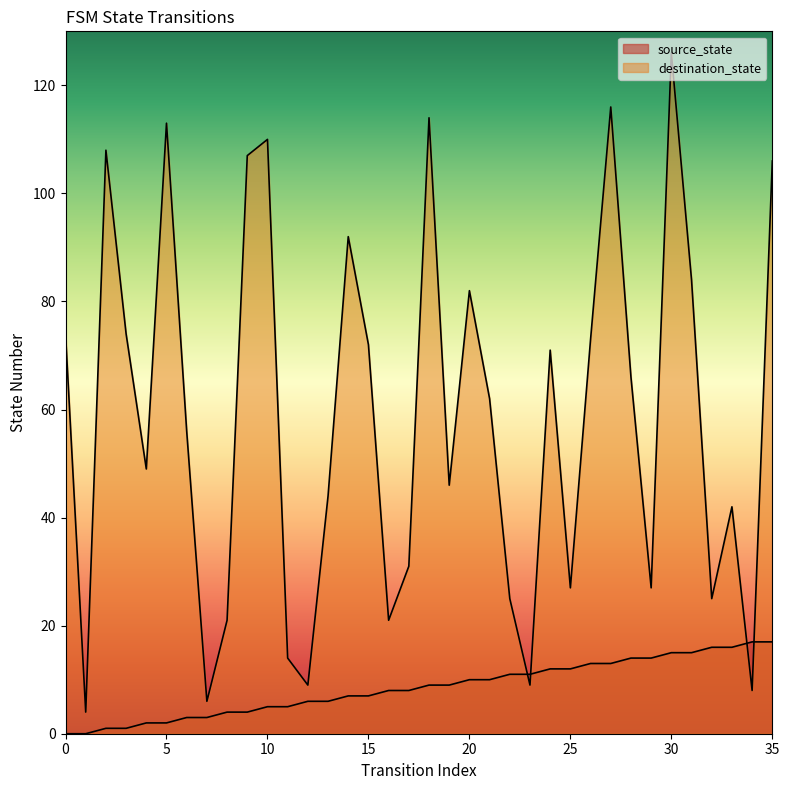

What is the difference between the second highest and second lowest values in the source_state series?

17